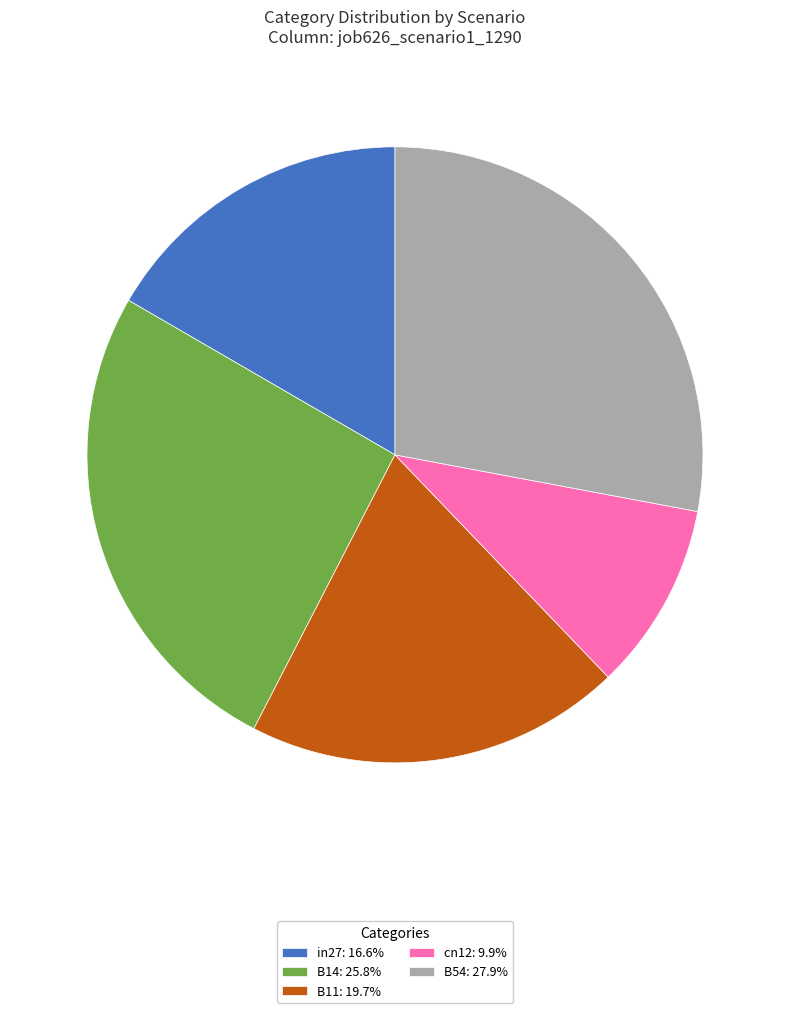

Count the number of slices in the pie.

5